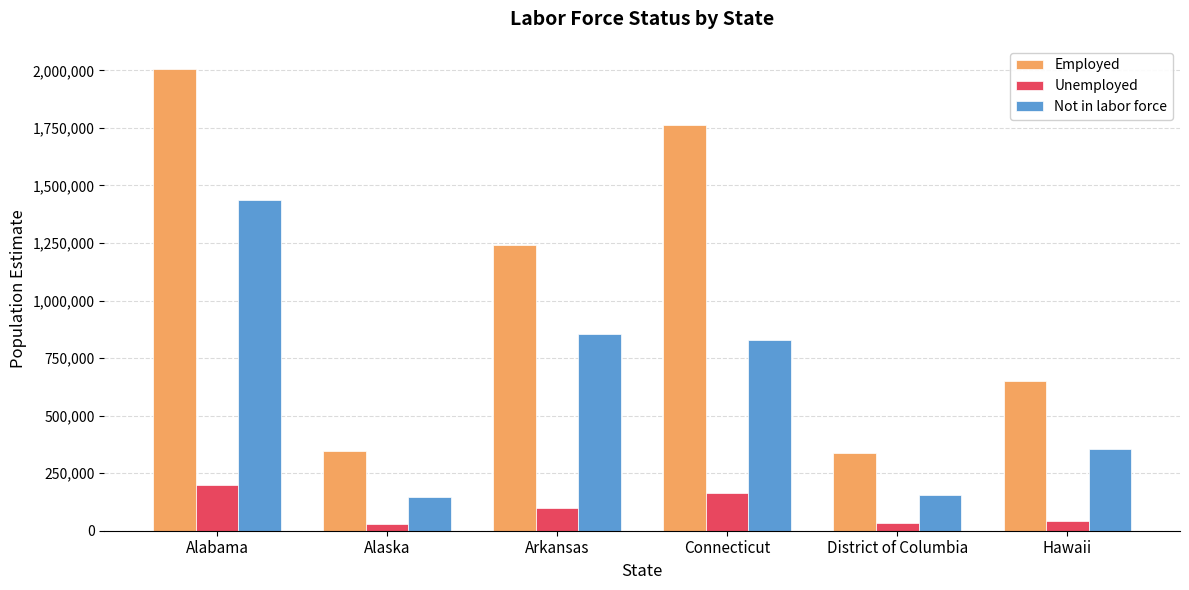

Which series changed the most between District of Columbia and Hawaii?

Employed